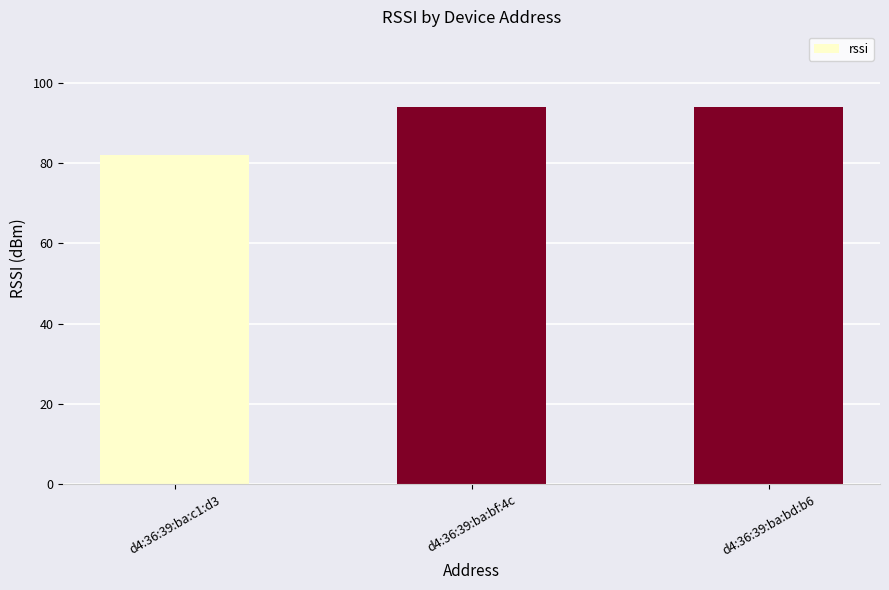

Are the bars horizontal?

No